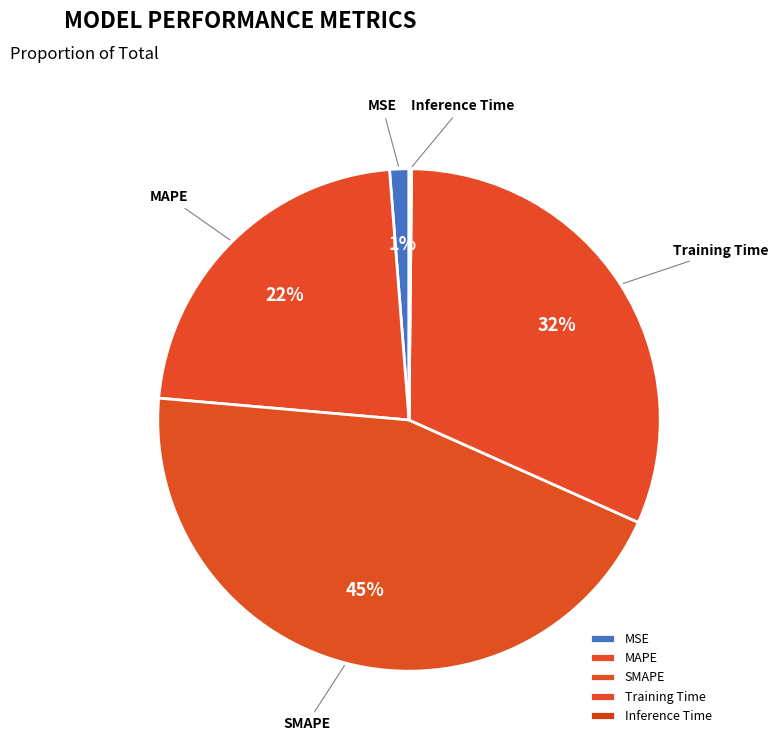

Between Training Time and MAPE, which is larger?

Training Time